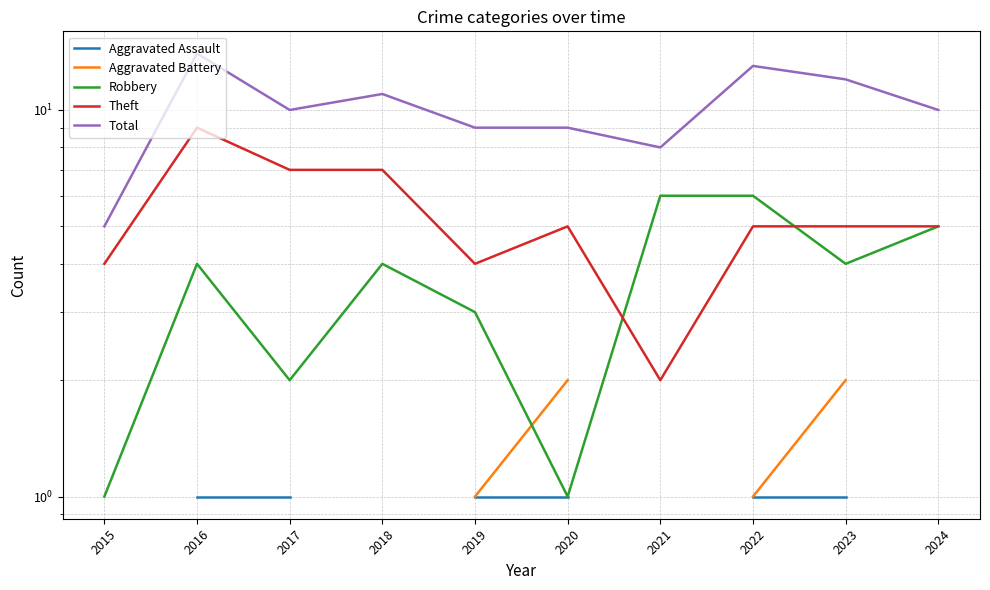

What is the value of the Total point at the 8th from the left?

13.0